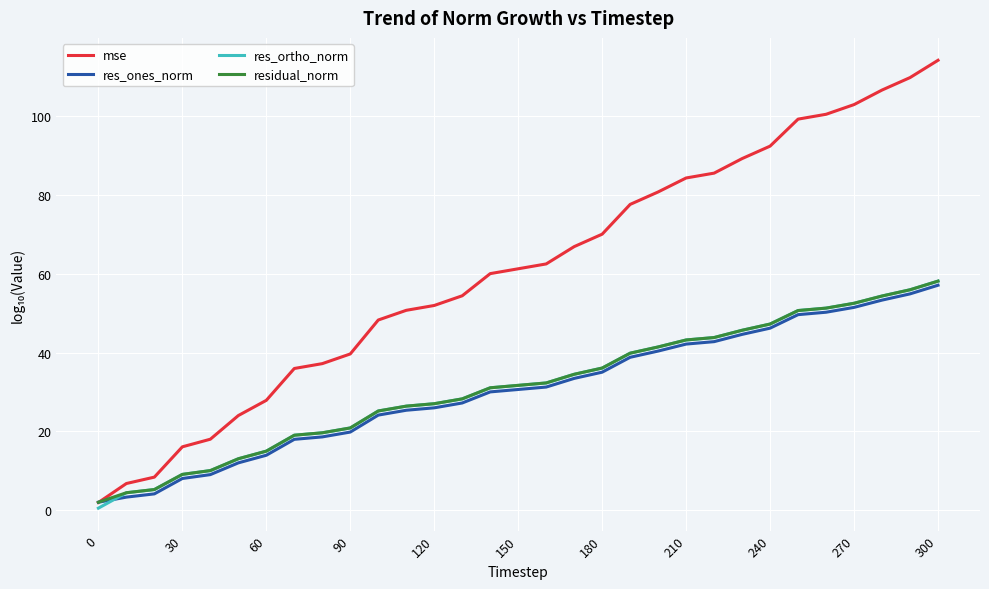

Which series has the largest total across all categories?

mse